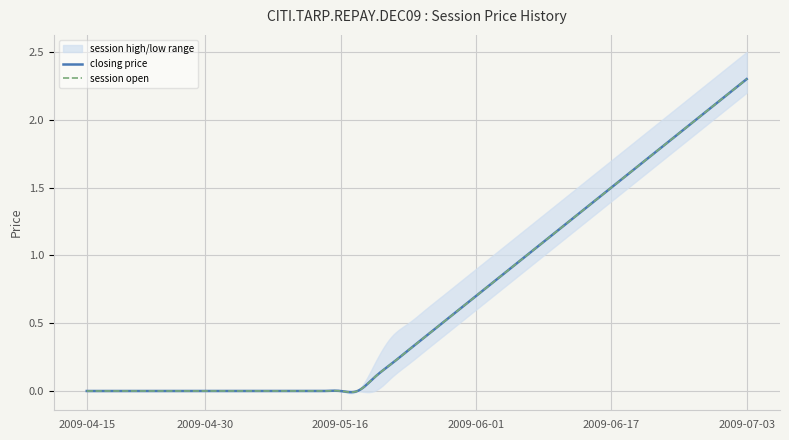

Which series has the largest total across all categories?

session high